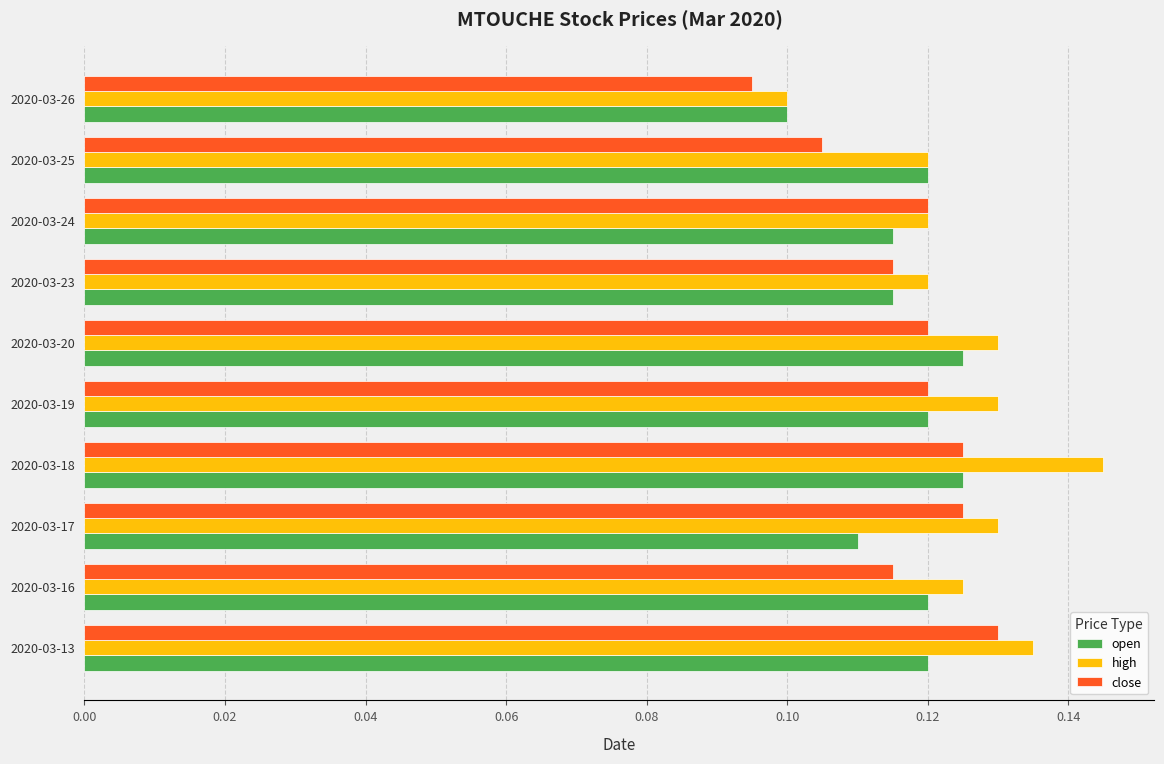

Which series has the largest range (max minus min)?

high